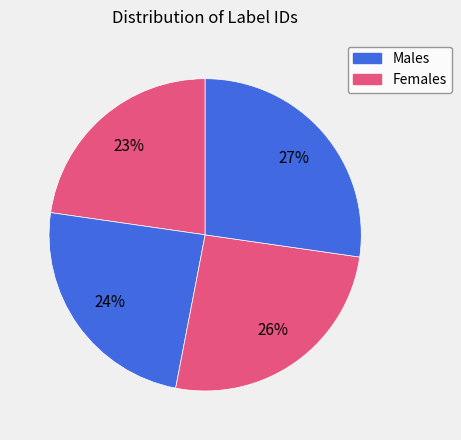

Count the number of slices in the pie.

4